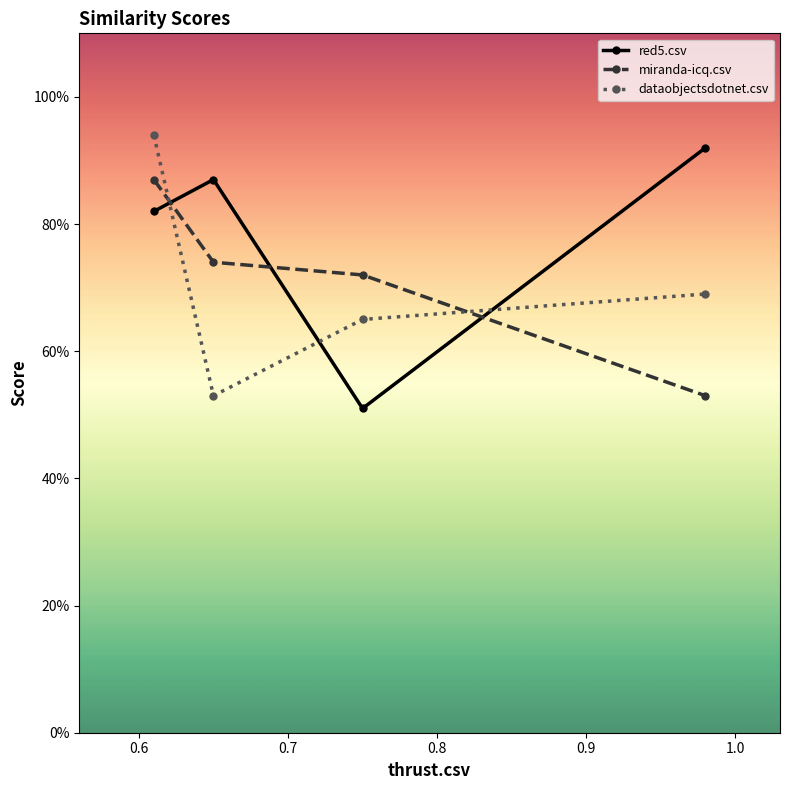

Rank the series by their average value, from highest to lowest.

red5.csv, miranda-icq.csv, dataobjectsdotnet.csv